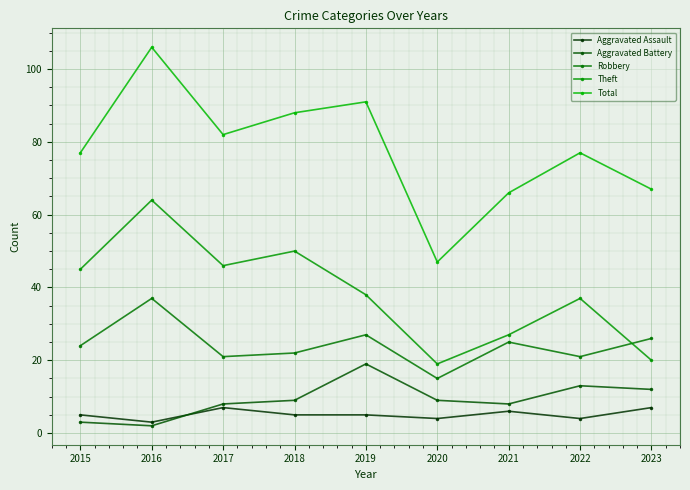

What is the average value of the Robbery series?

24